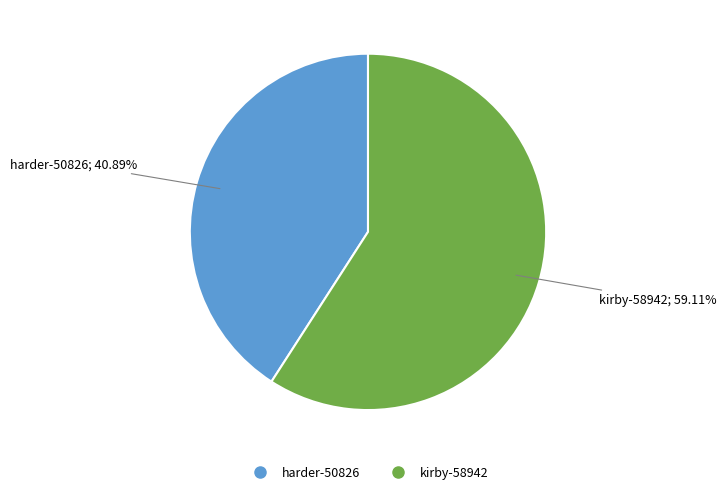

Which category has the biggest portion of the pie?

kirby-58942